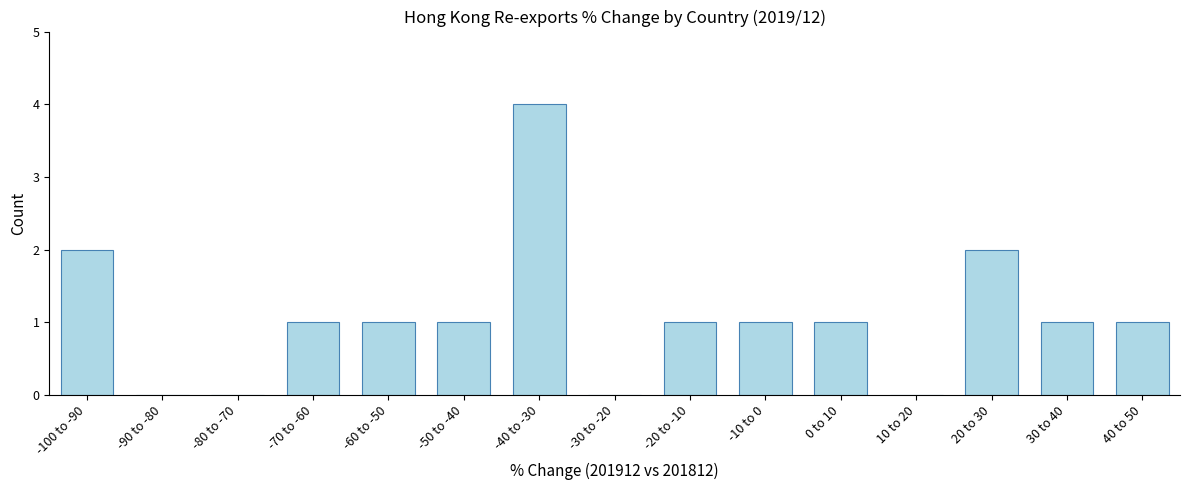

Reading left to right, list all the values displayed in this chart.

-100 to -90=2	-90 to -80=0	-80 to -70=0	-70 to -60=1	-60 to -50=1	-50 to -40=1	-40 to -30=4	-30 to -20=0	-20 to -10=1	-10 to 0=1	0 to 10=1	10 to 20=0	20 to 30=2	30 to 40=1	40 to 50=1